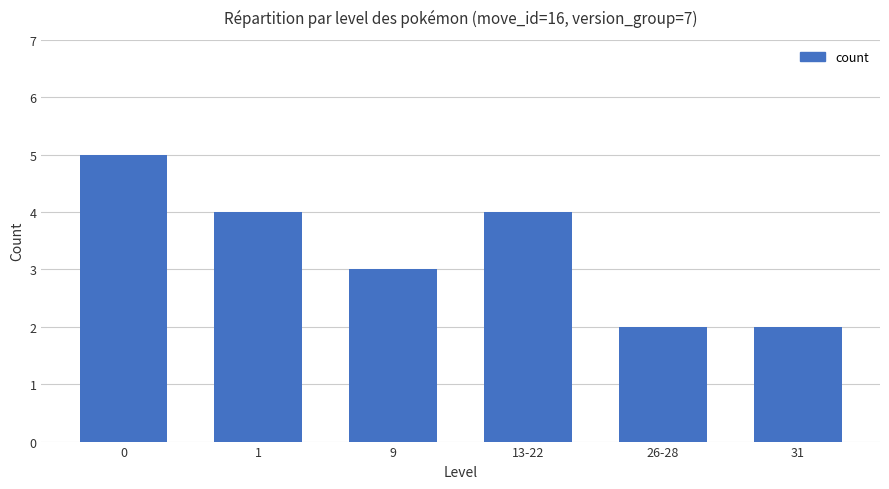

What is the maximum value shown in the chart?

5